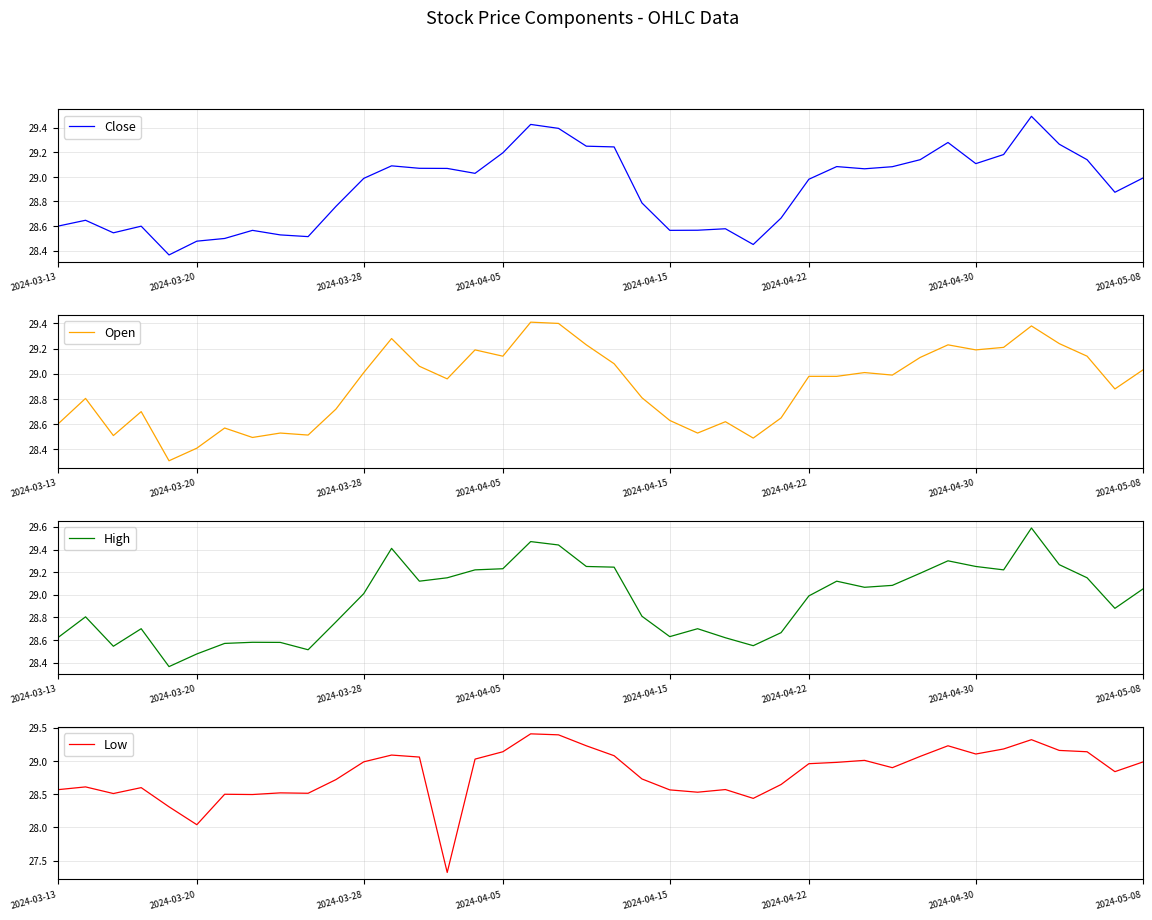

Is it true that Open equals 29.0 at 30?

True